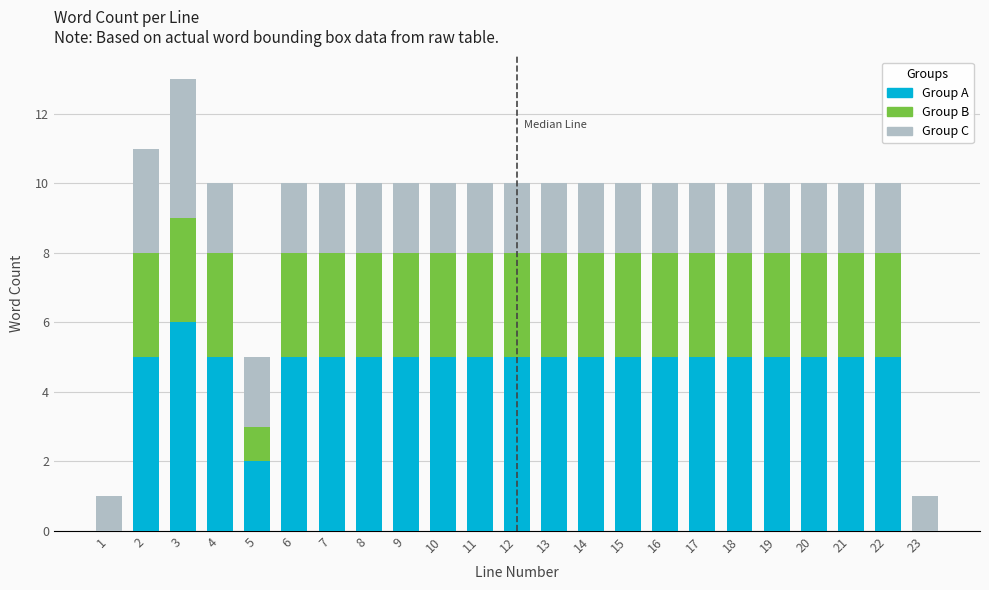

What is the highest value of the Group A series?

6